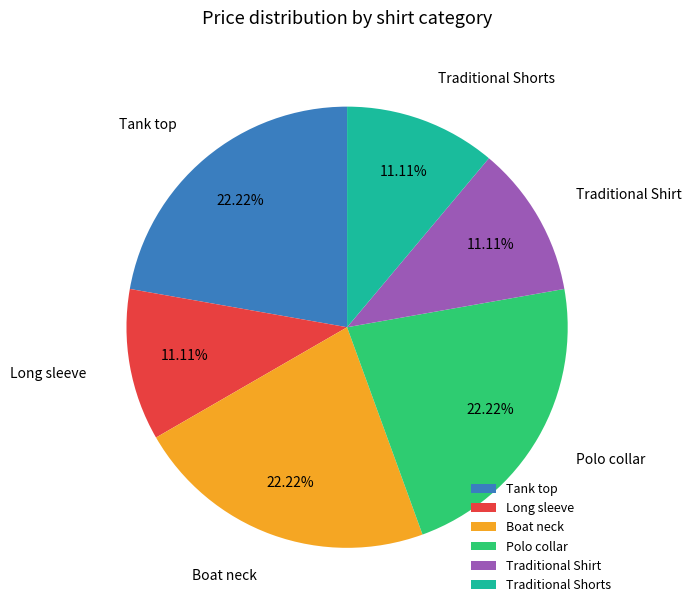

To the nearest percent, what portion does Polo collar represent?

22%